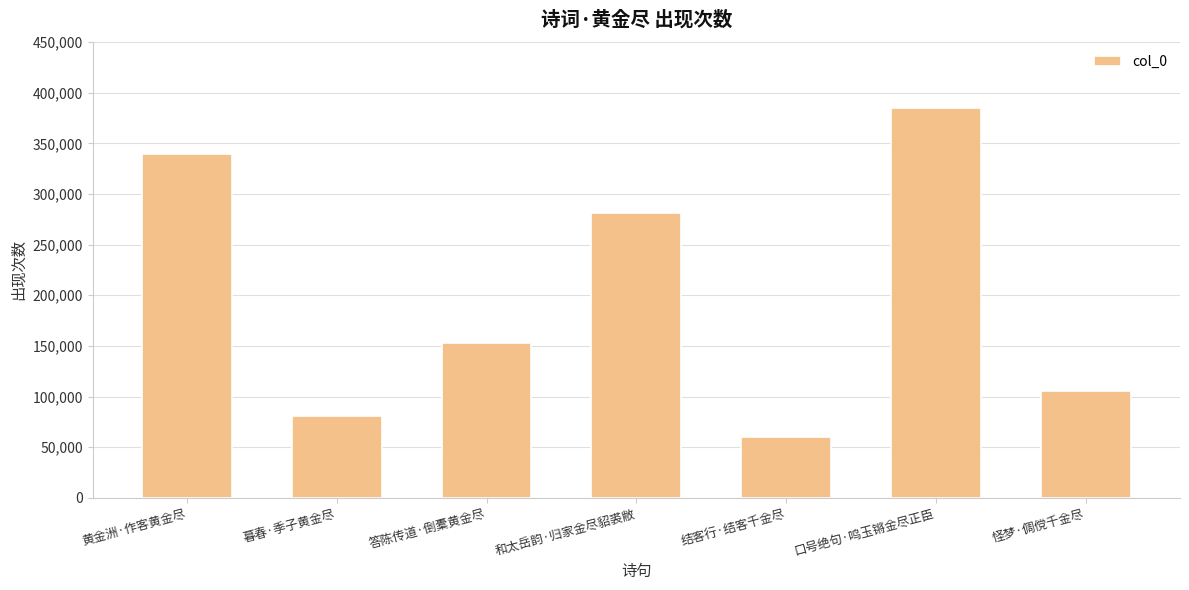

What is the smallest value displayed?

59805